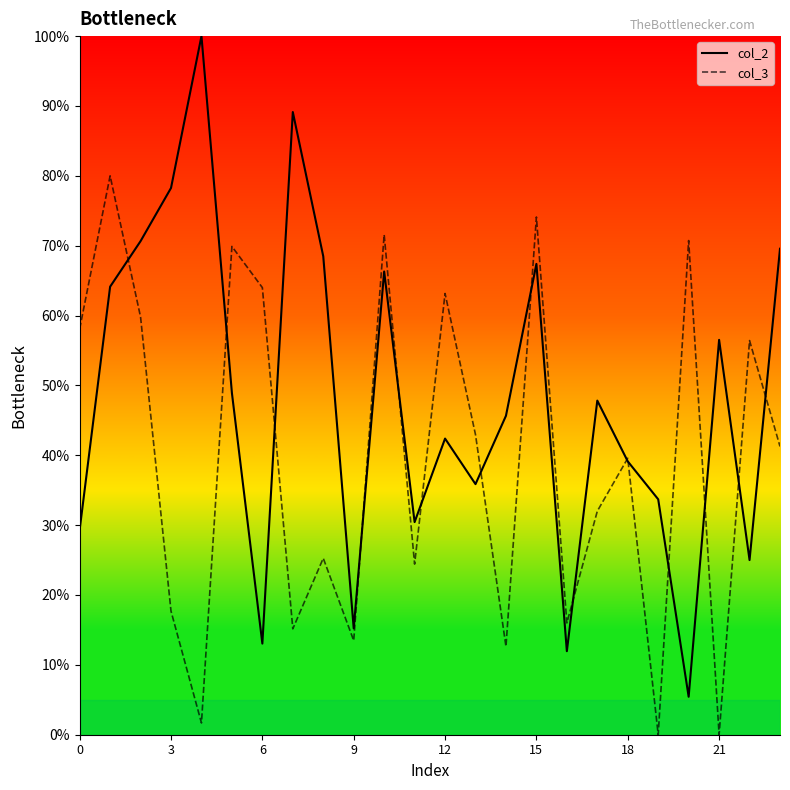

Which series has the largest total across all categories?

col_2